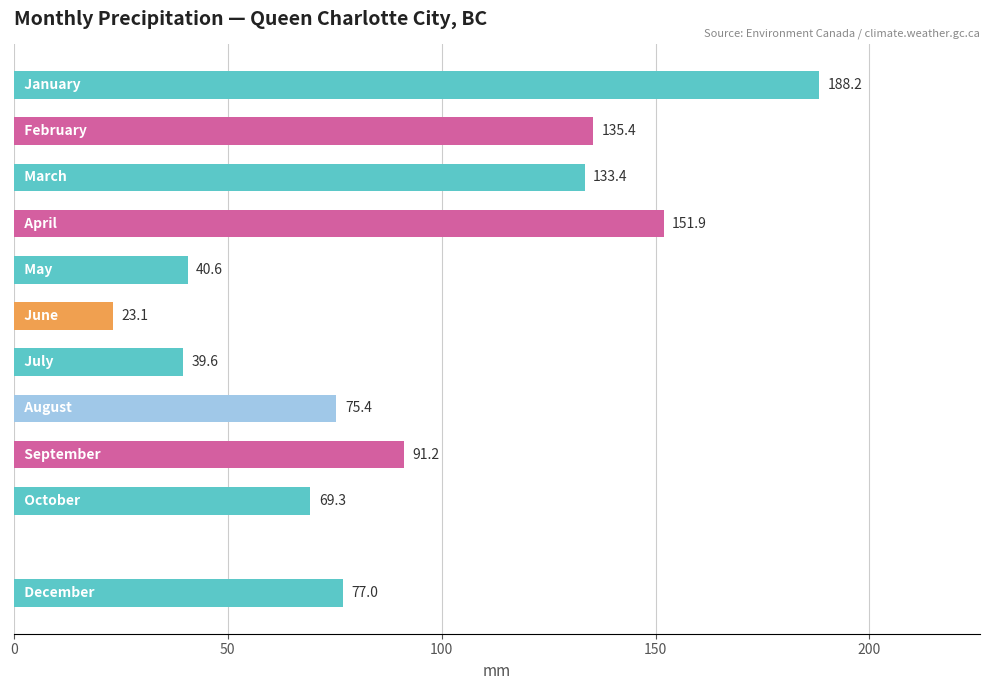

What is the sum of all values?

1025.1